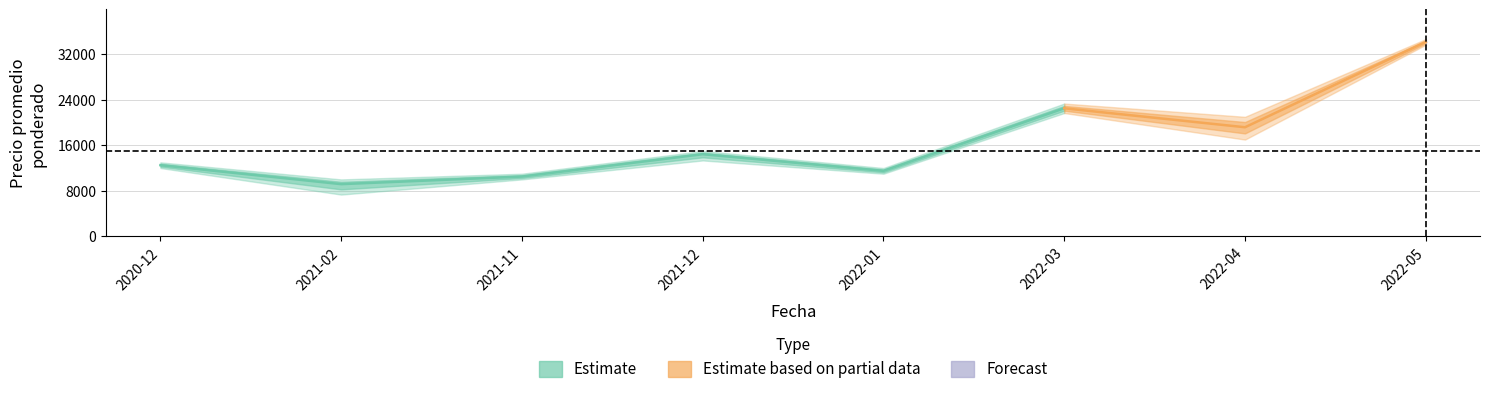

What is the maximum value shown in the chart?

34667